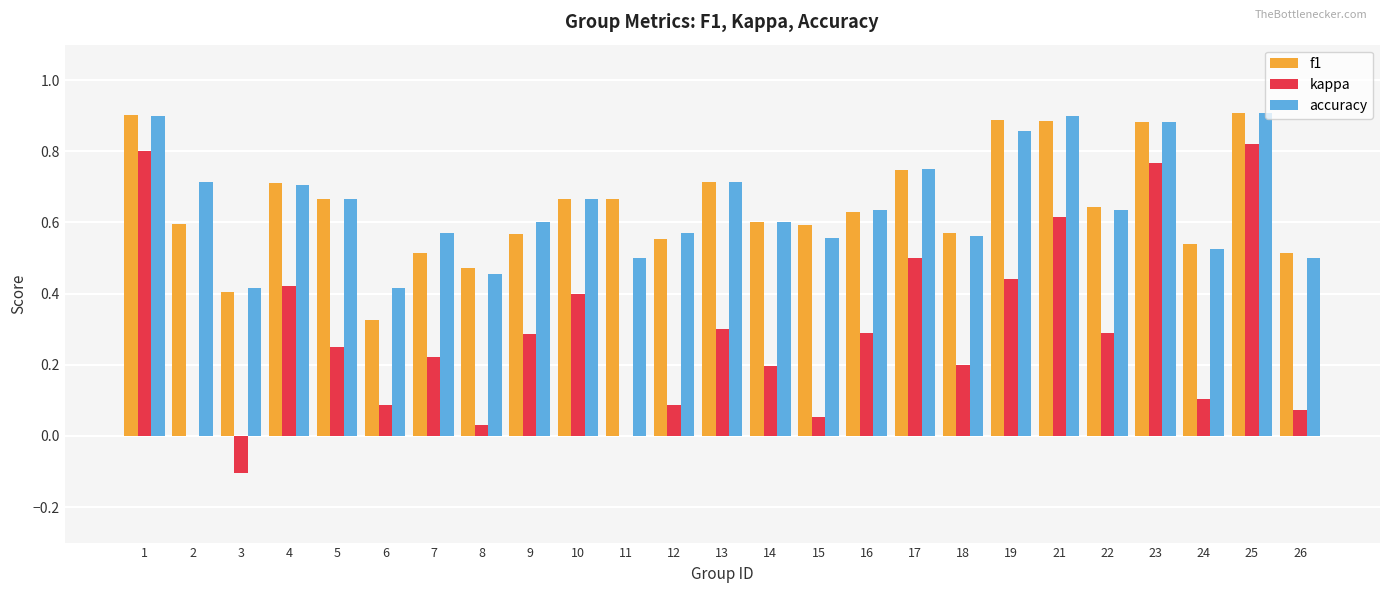

What is the sum of all accuracy values?

16.2